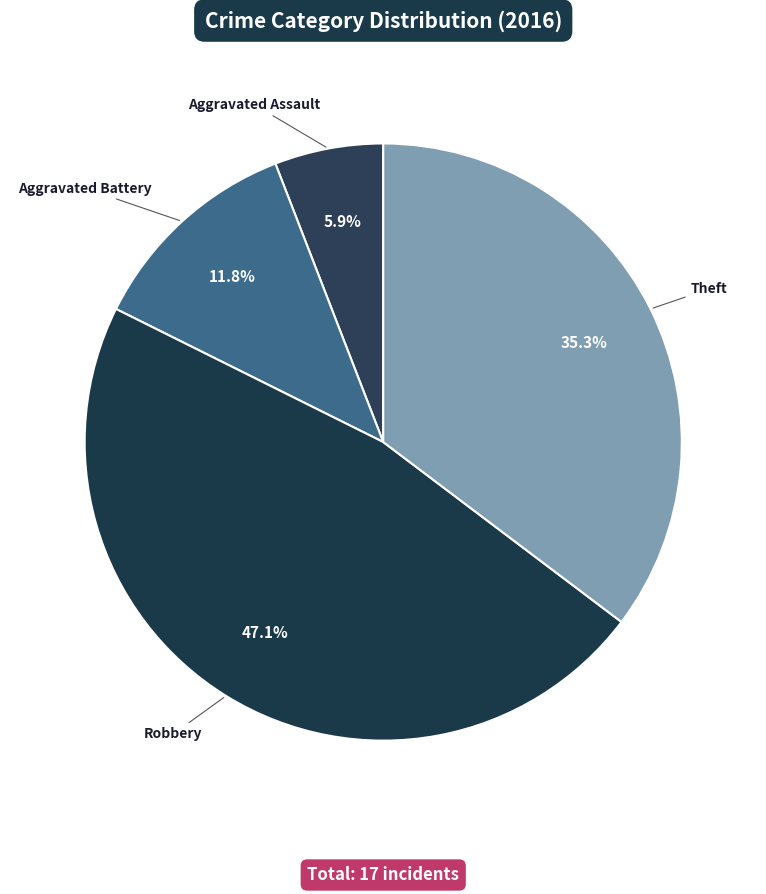

Which slice is the largest?

Robbery